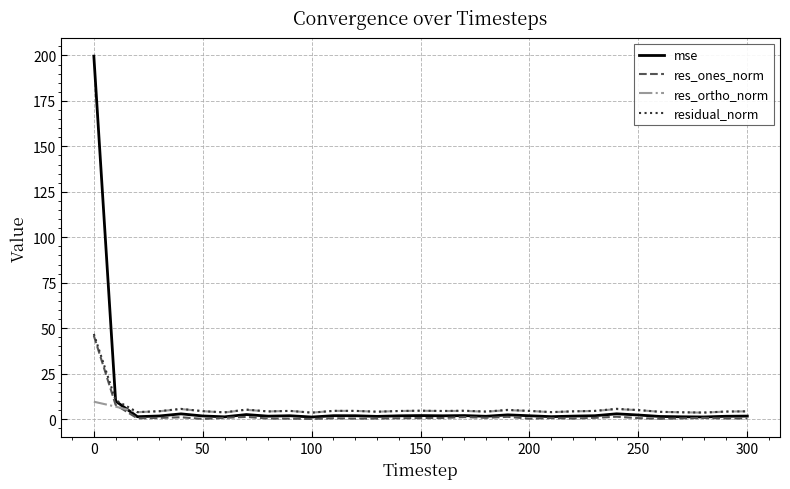

Is this an area chart (filled region under the line)?

No